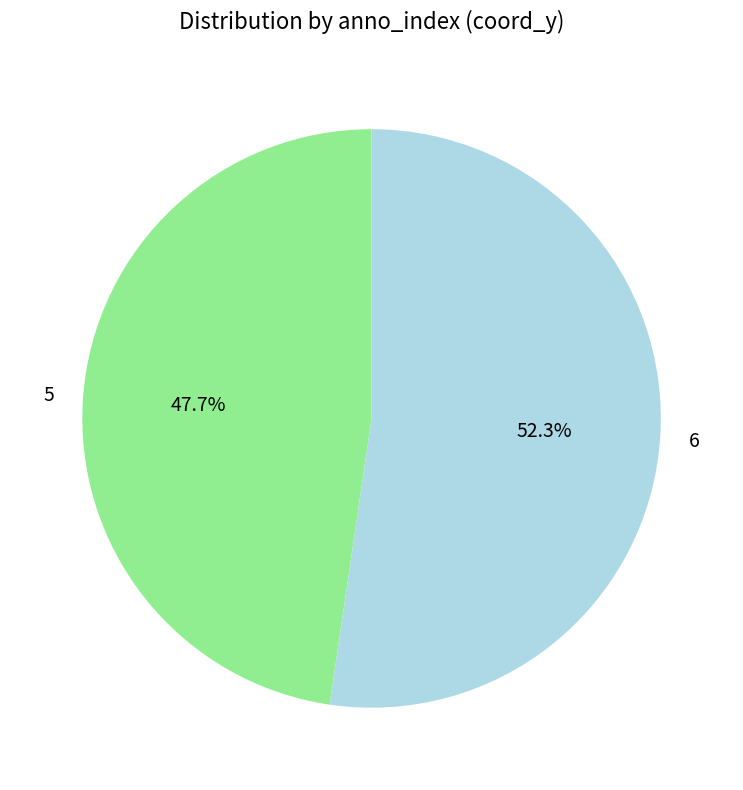

Do 6 and 5 together represent more than half of the pie?

Yes